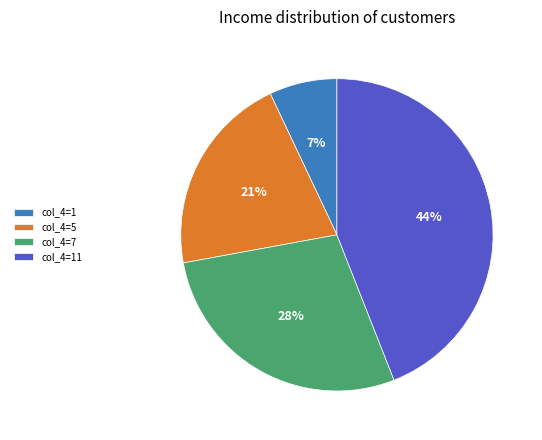

Which has a higher value, col_4=7 or col_4=5?

col_4=7